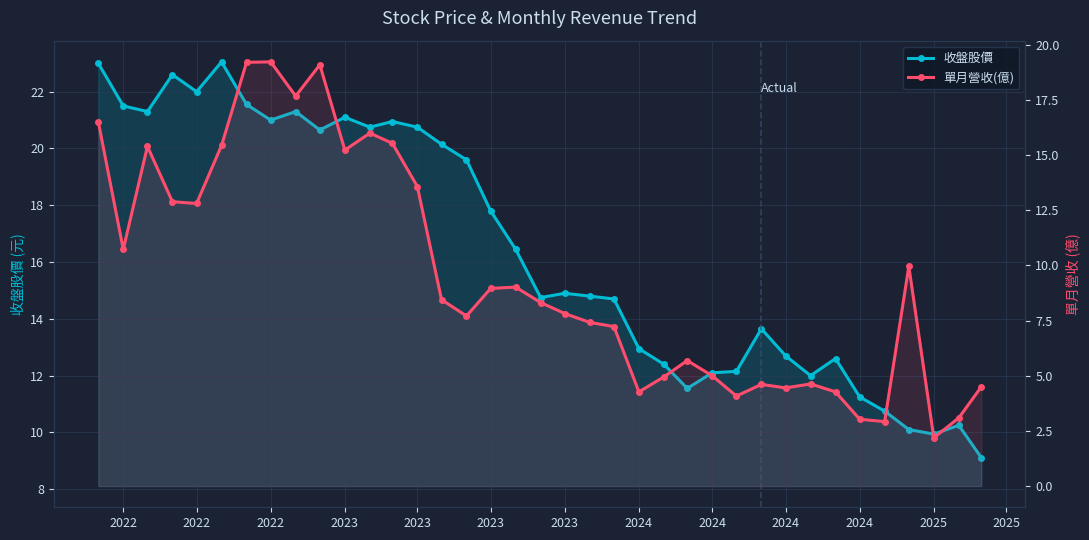

What is the label of the 1st point from the left?

2022